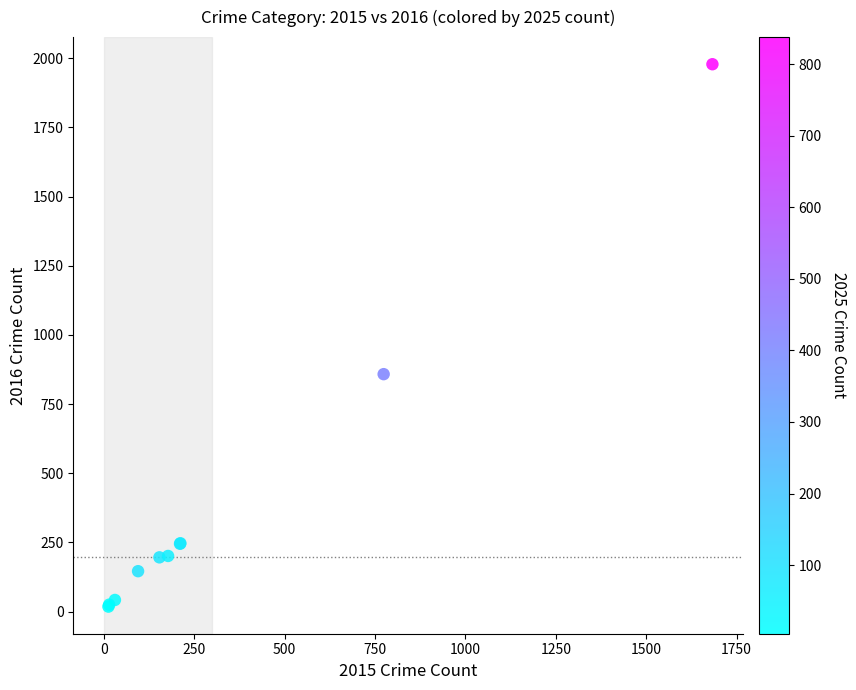

What Y value in the scatter plot is closest to 998?

858